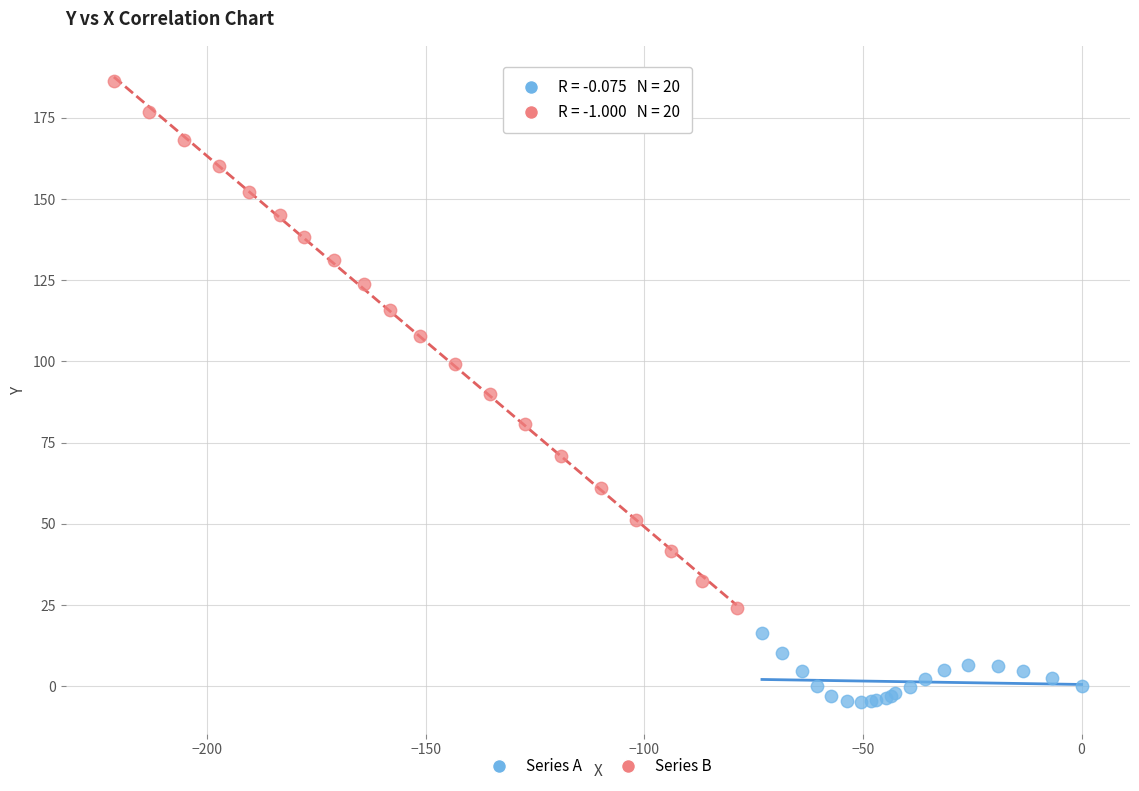

What are all the series names shown in the legend?

Series A, Series B